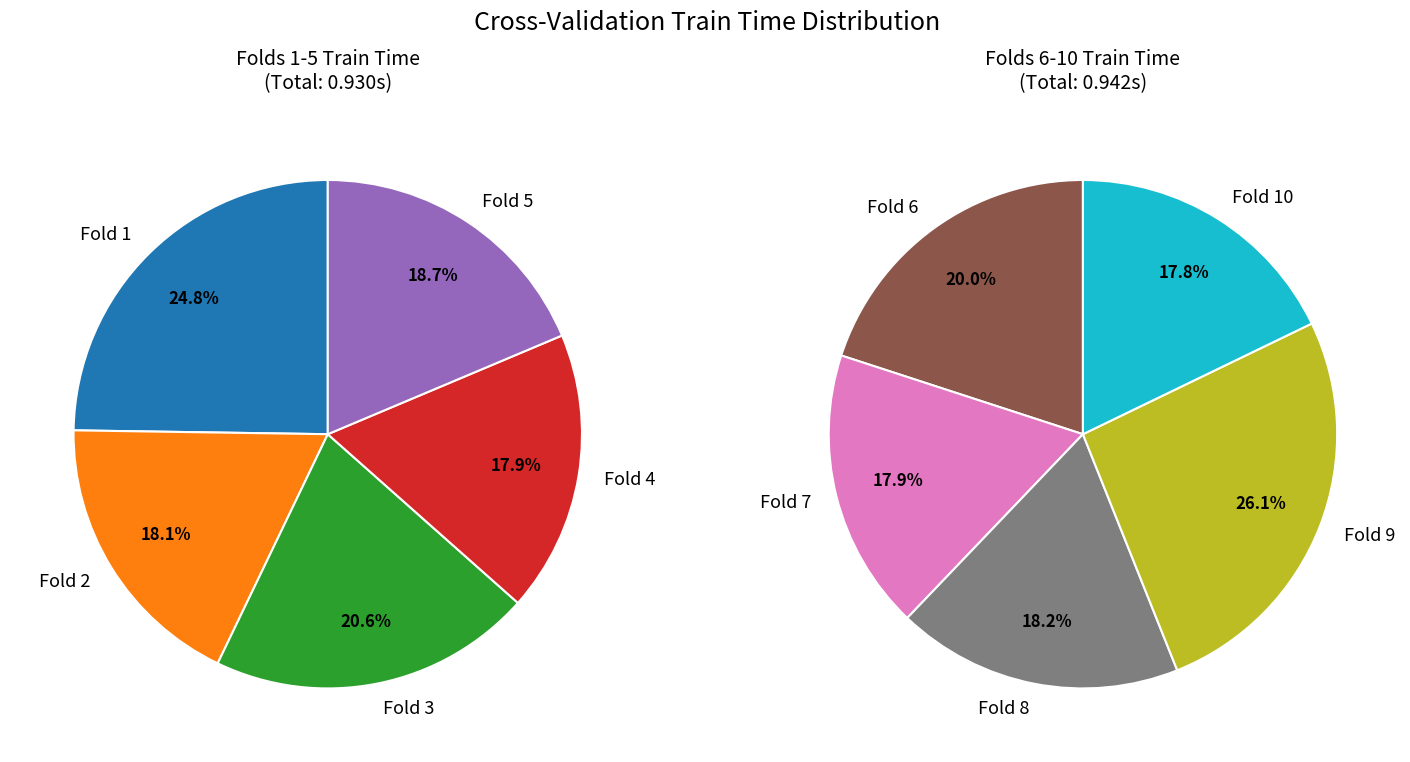

Does Fold 9 represent more than half of the total?

No